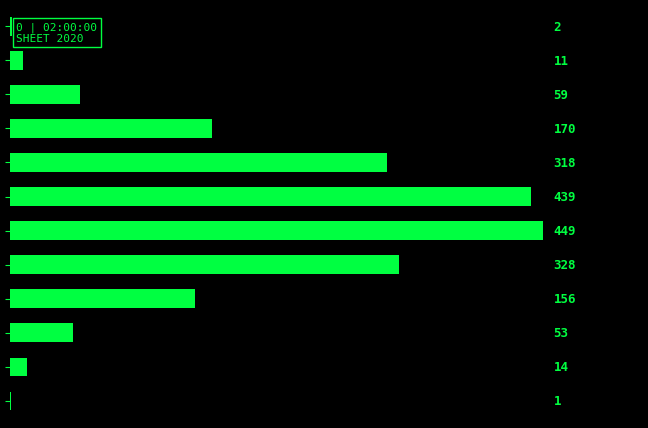

What is the sum of all values?

2000